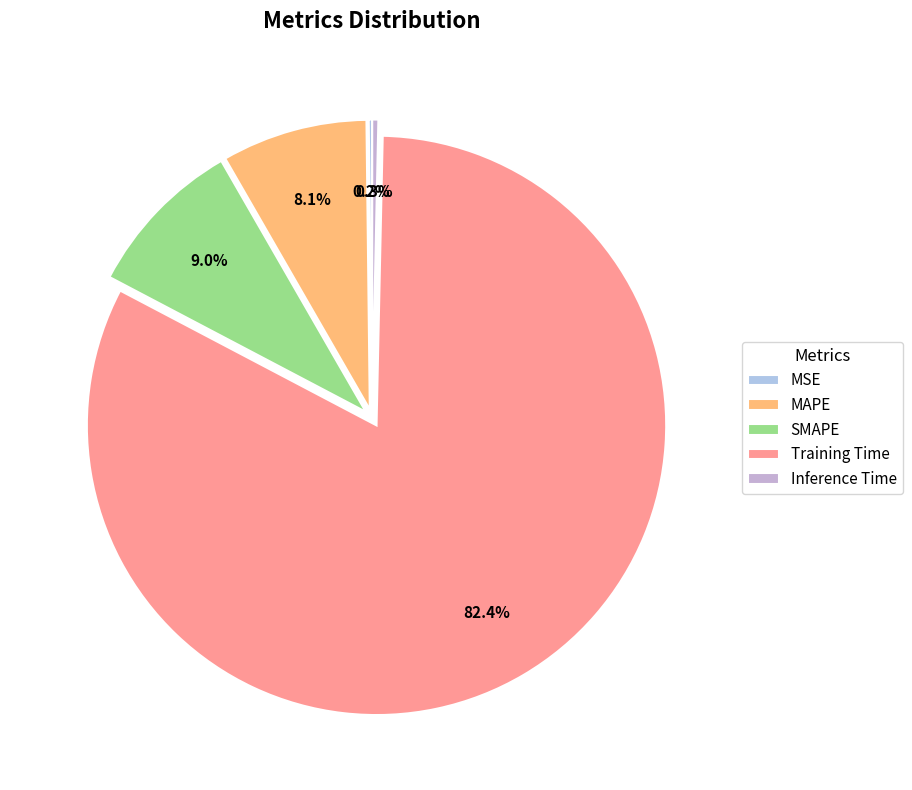

To the nearest percent, what portion does Training Time represent?

82%